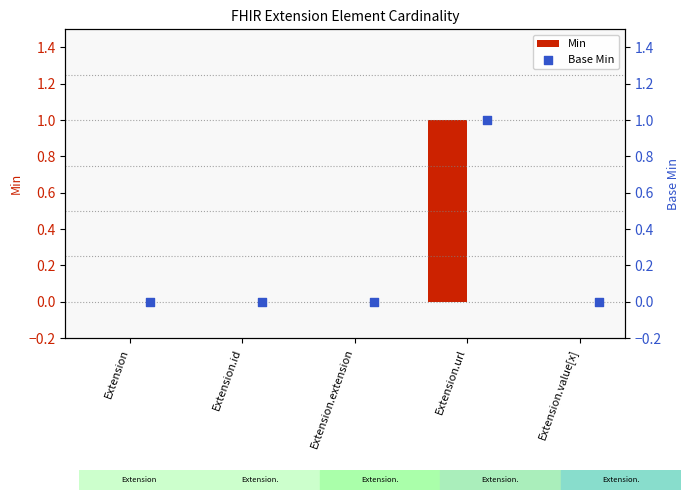

Which series has the largest total across all categories?

Min